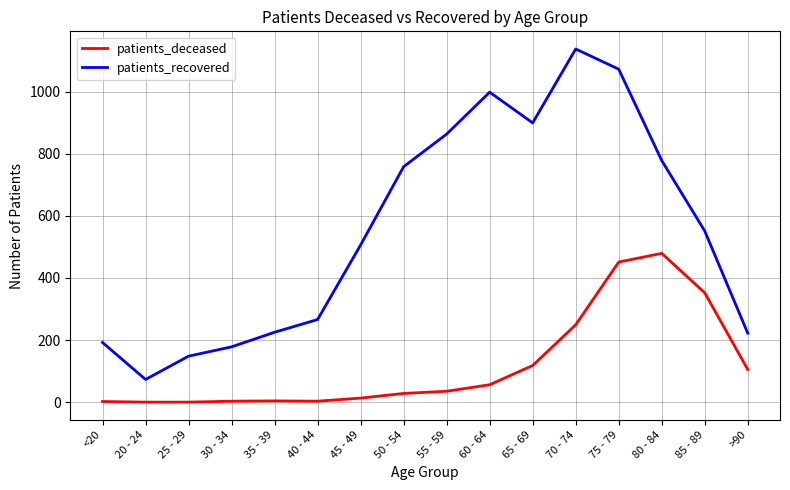

List the series in order of their overall mean, highest first.

patients_recovered, patients_deceased